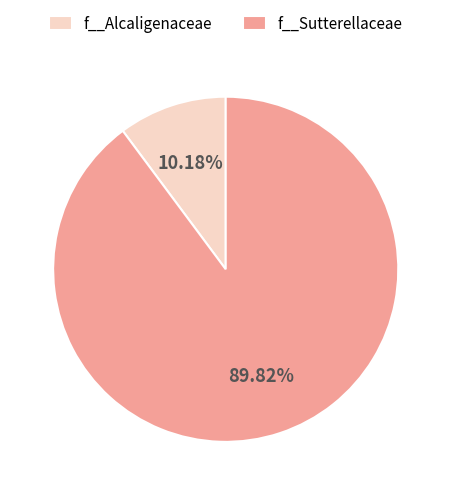

Rank the categories by value from lowest to highest.

f__Alcaligenaceae, f__Sutterellaceae